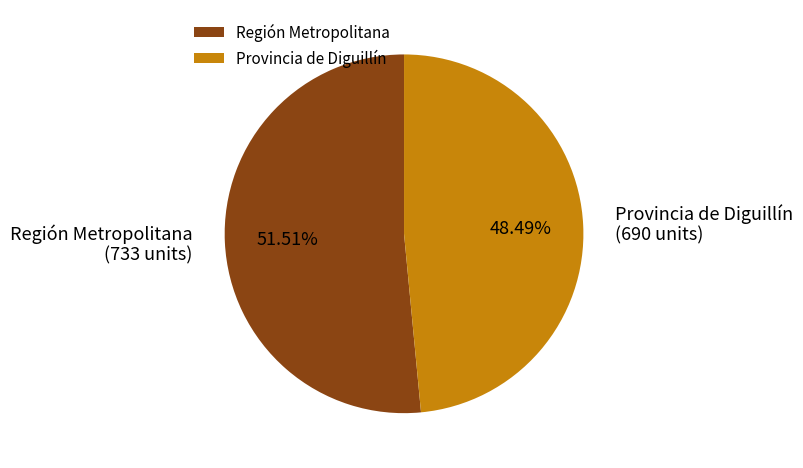

What is the ratio of the value at Provincia de Diguillín to the value at Región Metropolitana?

0.9